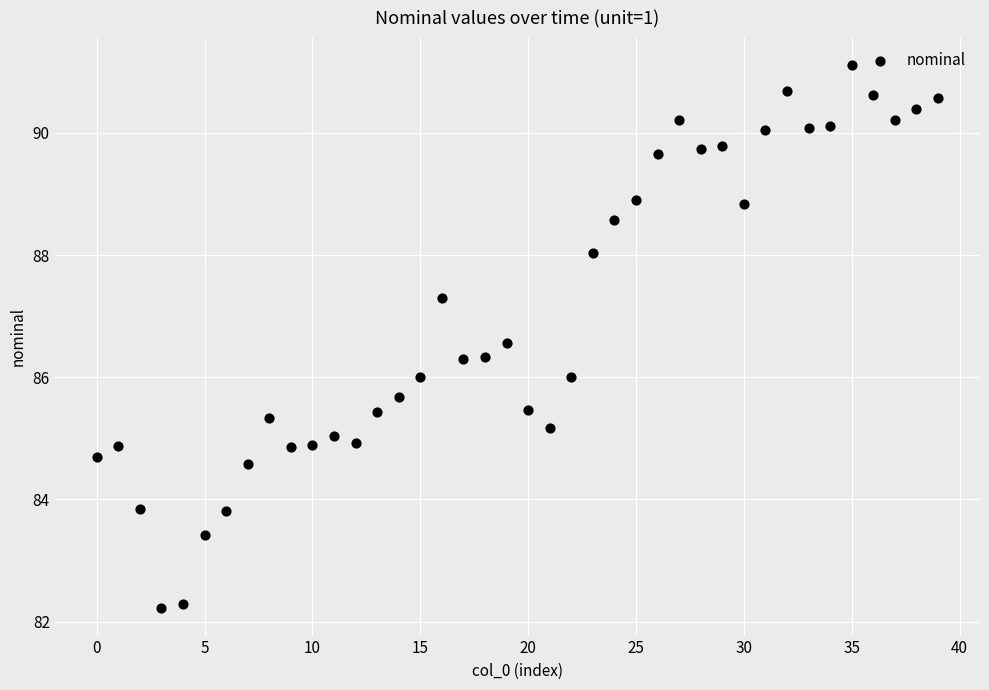

What is the range of Y values (max minus min)?

8.9